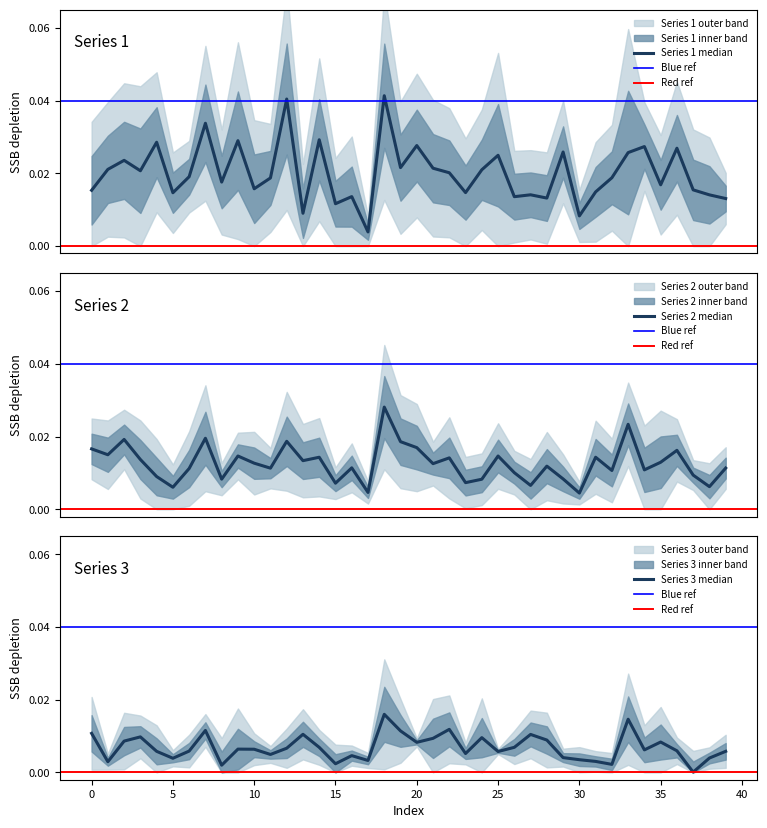

Which series has the largest total across all categories?

col1